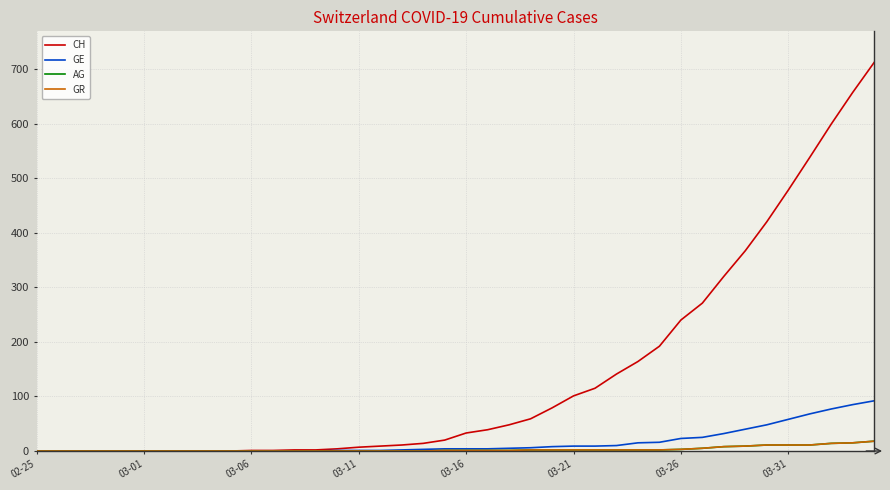

How many lines are shown in the chart?

4